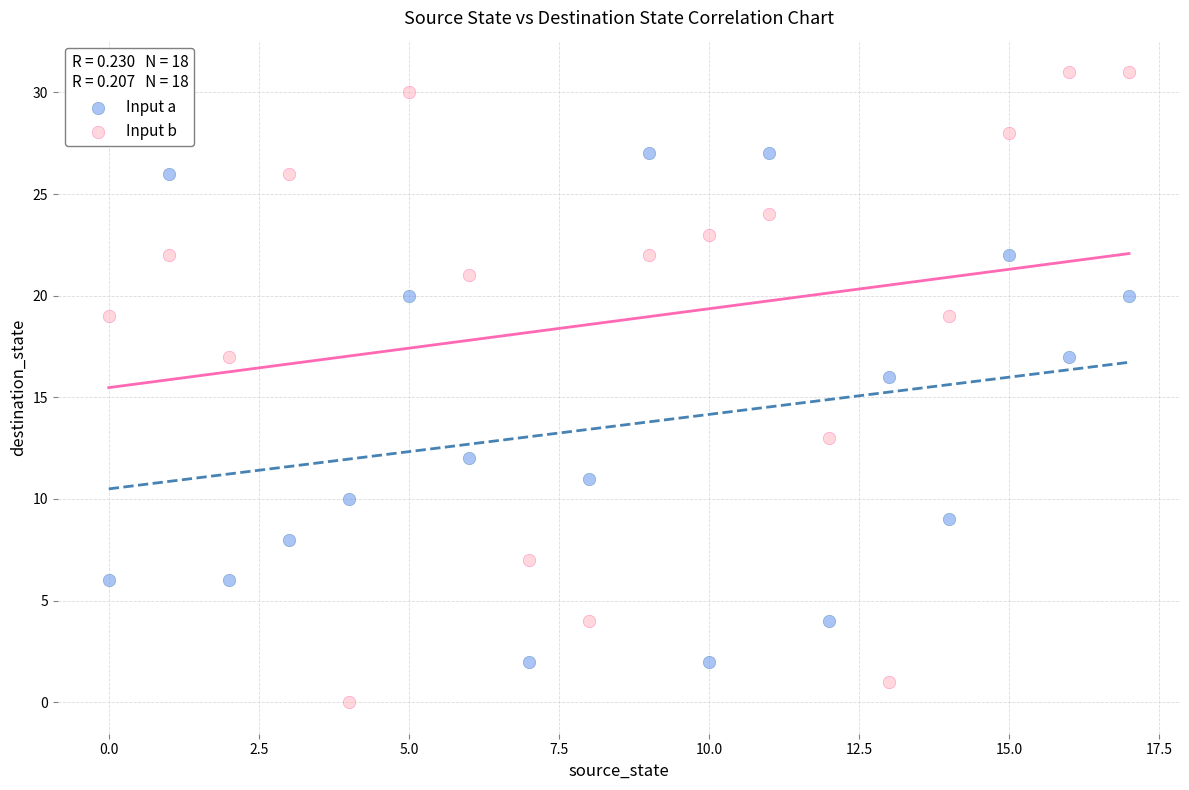

In the Input a series, what Y value is closest to 14?

12